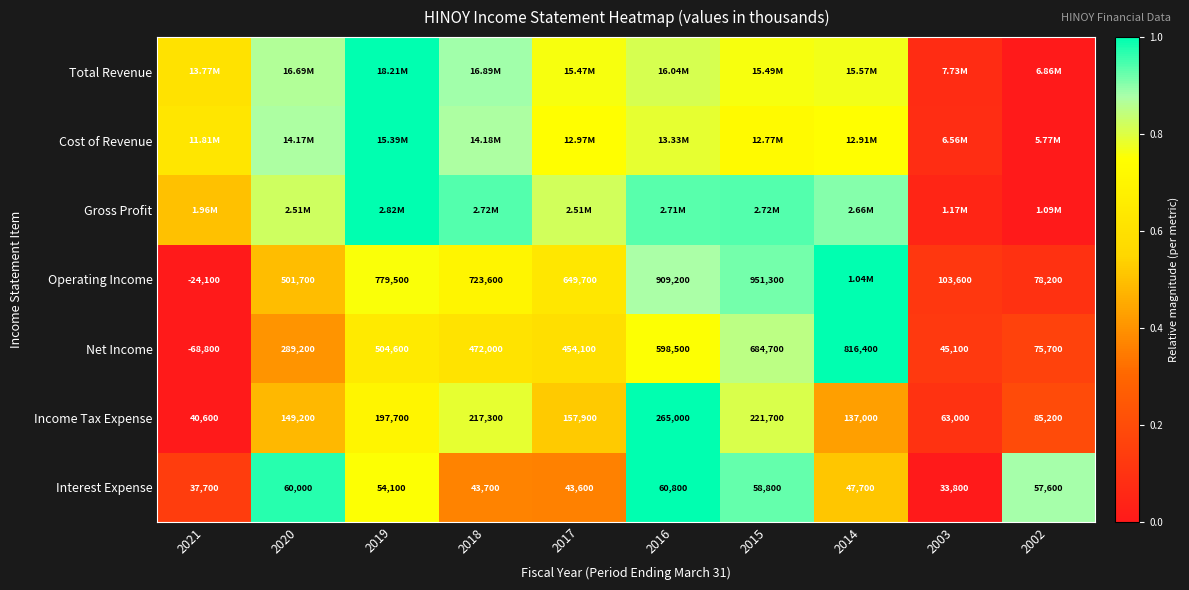

Is the value of Operating Income at 2019 greater than the value of Net Income at 2019?

Yes